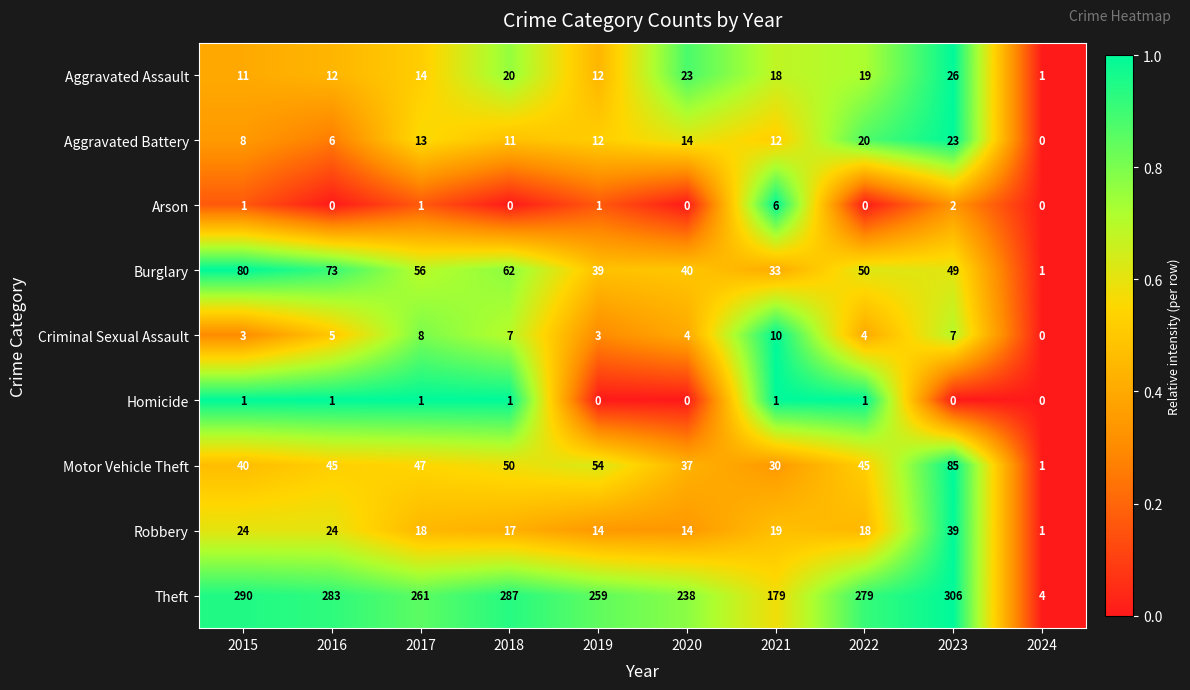

At which category does the chart reach its peak across all series?

2023